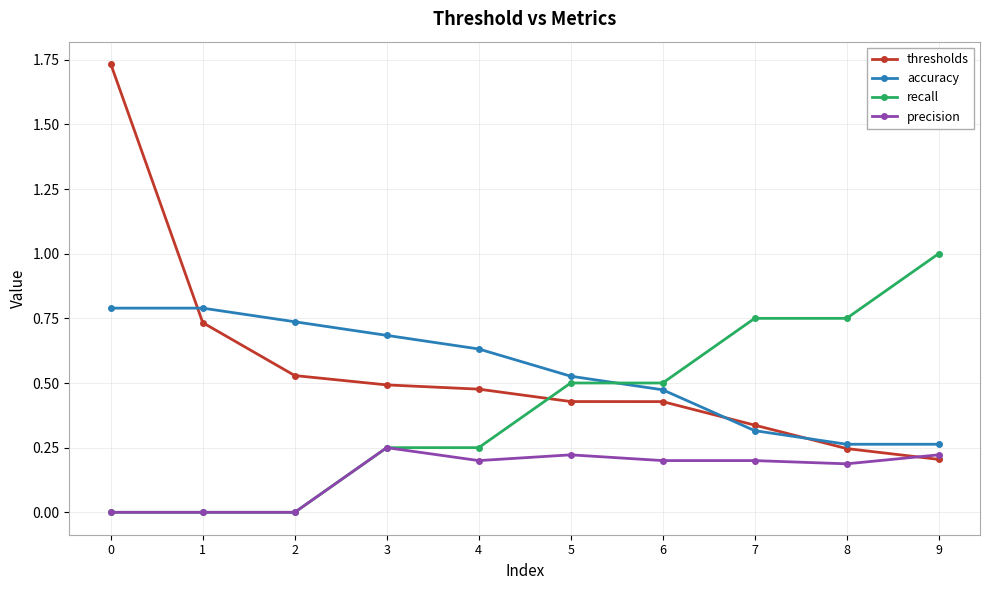

How many series are shown in this chart?

4